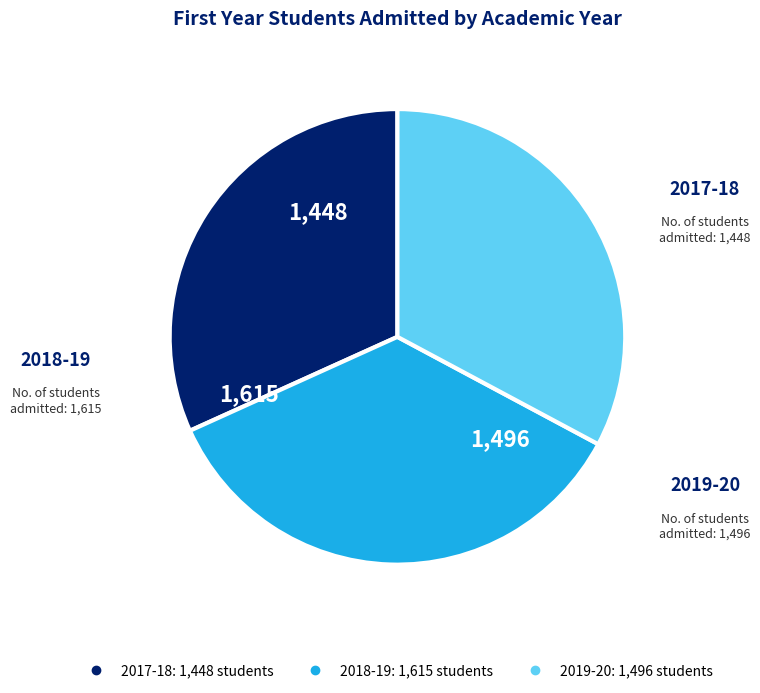

Do 2019-20 and 2018-19 together represent more than half of the pie?

Yes